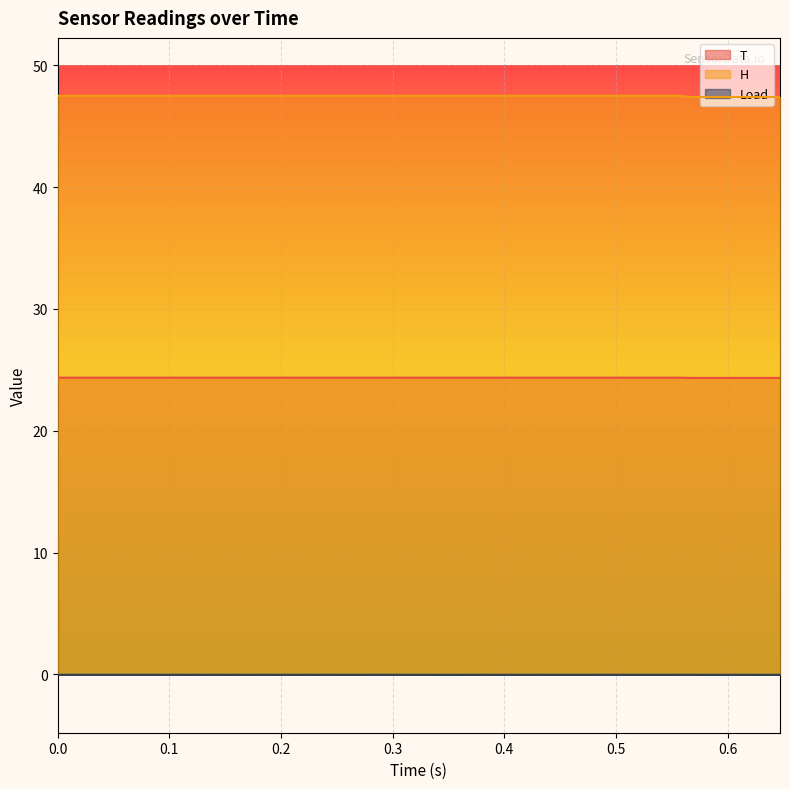

Reading left to right, what are all the values shown in this chart?

T: 0=24.4	0.267=24.4	0.277=24.4	0.287=24.4	0.297=24.4	0.307=24.4	0.317=24.4	0.327=24.4	0.337=24.4	0.347=24.4	0.357=24.4	0.367=24.4	0.377=24.4	0.387=24.4	0.397=24.4	0.407=24.4	0.417=24.4	0.427=24.4	0.437=24.4	0.447=24.4	0.457=24.4	0.467=24.4	0.477=24.4	0.487=24.4	0.497=24.4	0.507=24.4	0.517=24.4	0.527=24.4	0.537=24.4	0.547=24.4	0.557=24.4	0.567=24.3	0.577=24.3	0.587=24.3	0.597=24.3	0.607=24.3	0.617=24.3	0.627=24.3	0.637=24.3	0.647=24.3
H: 0=47.5	0.267=47.5	0.277=47.5	0.287=47.5	0.297=47.5	0.307=47.5	0.317=47.5	0.327=47.5	0.337=47.5	0.347=47.5	0.357=47.5	0.367=47.5	0.377=47.5	0.387=47.5	0.397=47.5	0.407=47.5	0.417=47.5	0.427=47.5	0.437=47.5	0.447=47.5	0.457=47.5	0.467=47.5	0.477=47.5	0.487=47.5	0.497=47.5	0.507=47.5	0.517=47.5	0.527=47.5	0.537=47.5	0.547=47.5	0.557=47.5	0.567=47.4	0.577=47.4	0.587=47.4	0.597=47.4	0.607=47.4	0.617=47.4	0.627=47.4	0.637=47.4	0.647=47.4
Load: 0=-0.0	0.267=-0.0	0.277=-0.0	0.287=-0.0	0.297=-0.0	0.307=-0.0	0.317=-0.0	0.327=-0.0	0.337=-0.0	0.347=-0.0	0.357=-0.0	0.367=-0.0	0.377=-0.0	0.387=-0.0	0.397=-0.0	0.407=-0.0	0.417=-0.0	0.427=-0.0	0.437=-0.0	0.447=-0.0	0.457=-0.0	0.467=-0.0	0.477=-0.0	0.487=-0.0	0.497=-0.0	0.507=-0.0	0.517=-0.0	0.527=-0.0	0.537=-0.0	0.547=-0.0	0.557=-0.0	0.567=-0.0	0.577=-0.0	0.587=-0.0	0.597=-0.0	0.607=-0.0	0.617=-0.0	0.627=-0.0	0.637=-0.0	0.647=-0.0